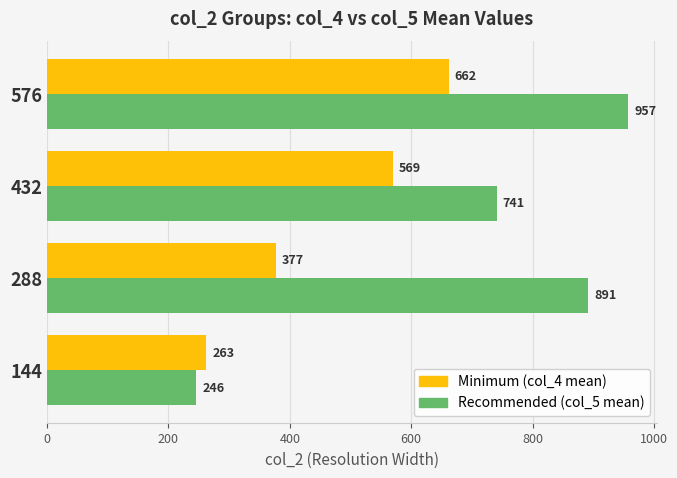

At which category is the sum across all series the highest?

576